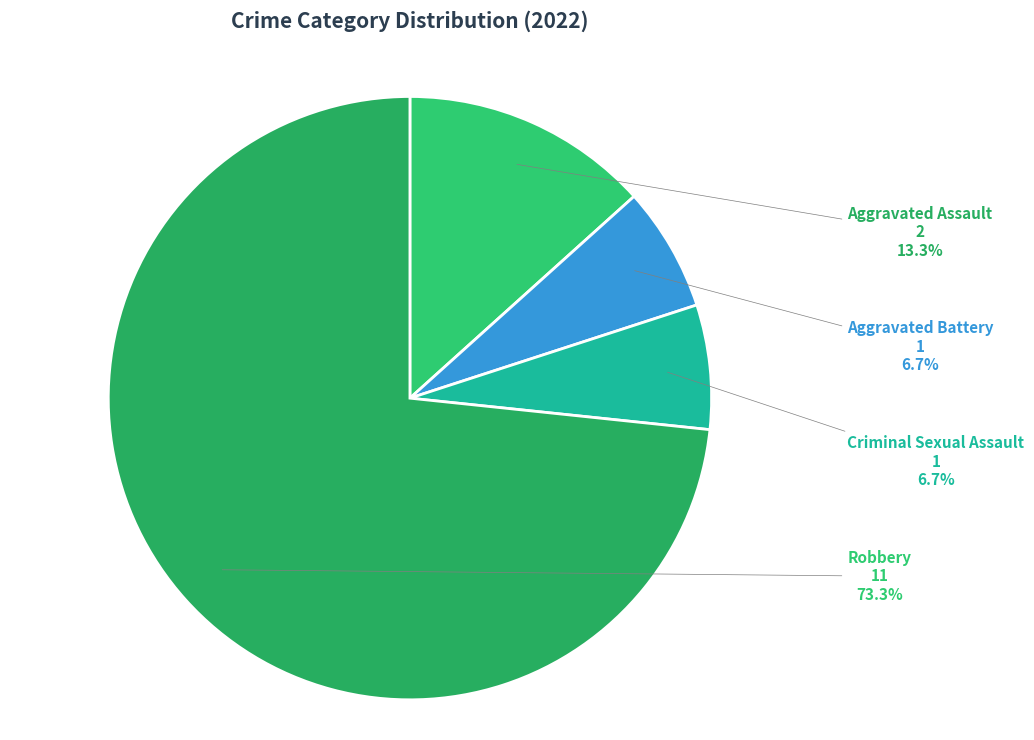

How many slices are in this pie chart?

4